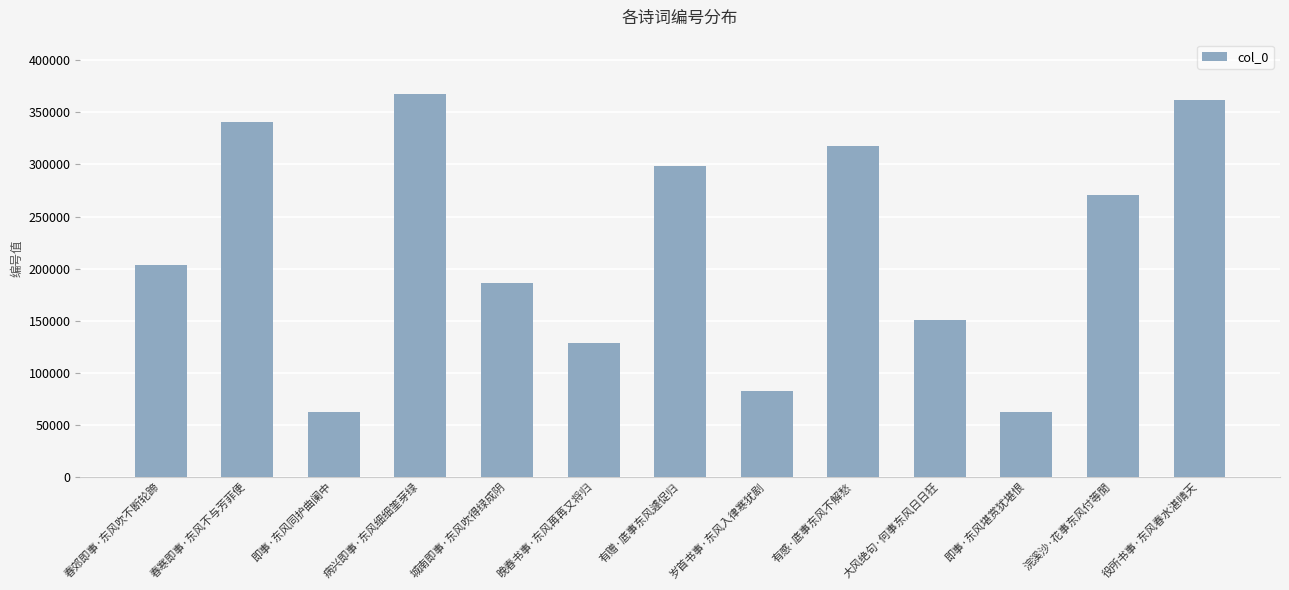

What is the average value?

217846